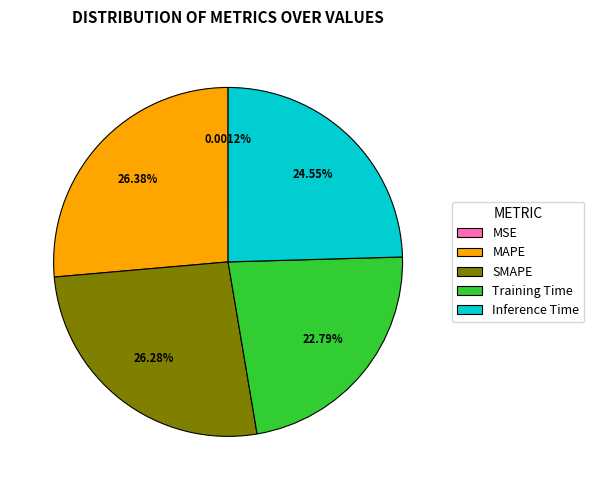

To the nearest percent, what percentage of the pie is Inference Time?

25%